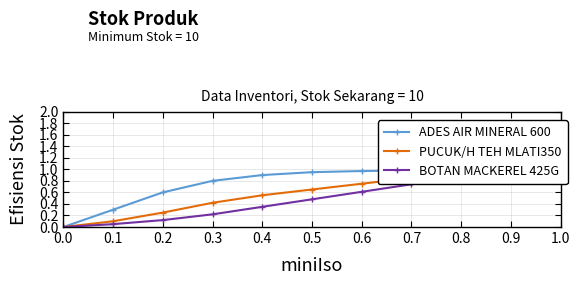

Count the number of categories in the chart.

10